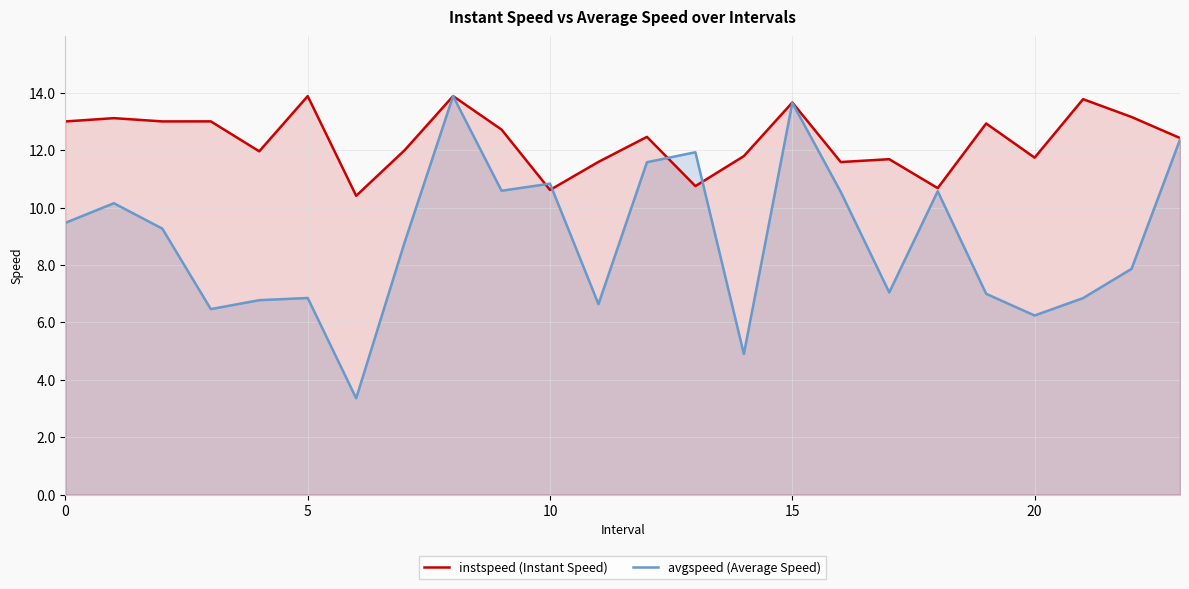

What value does the instspeed (Instant Speed) series have at 14?

11.8